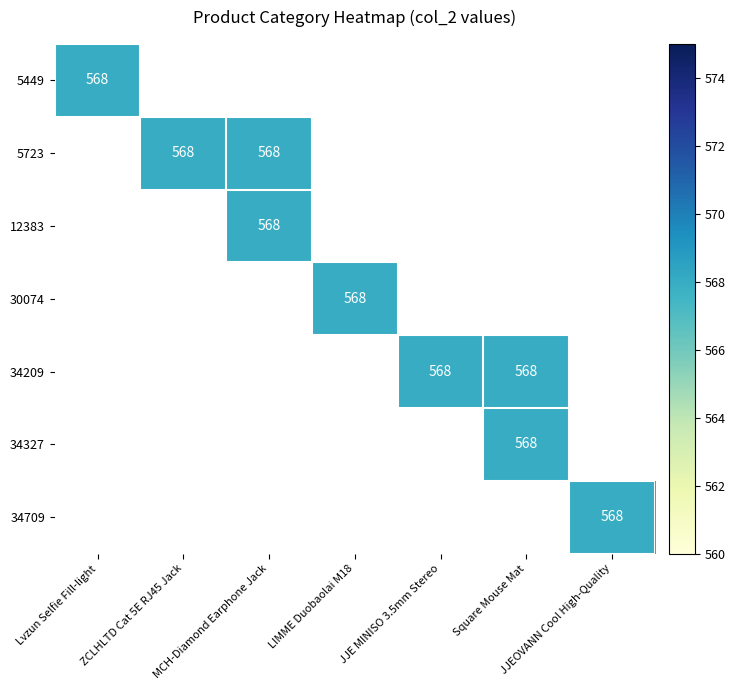

What is the sum of all 5449 values?

568